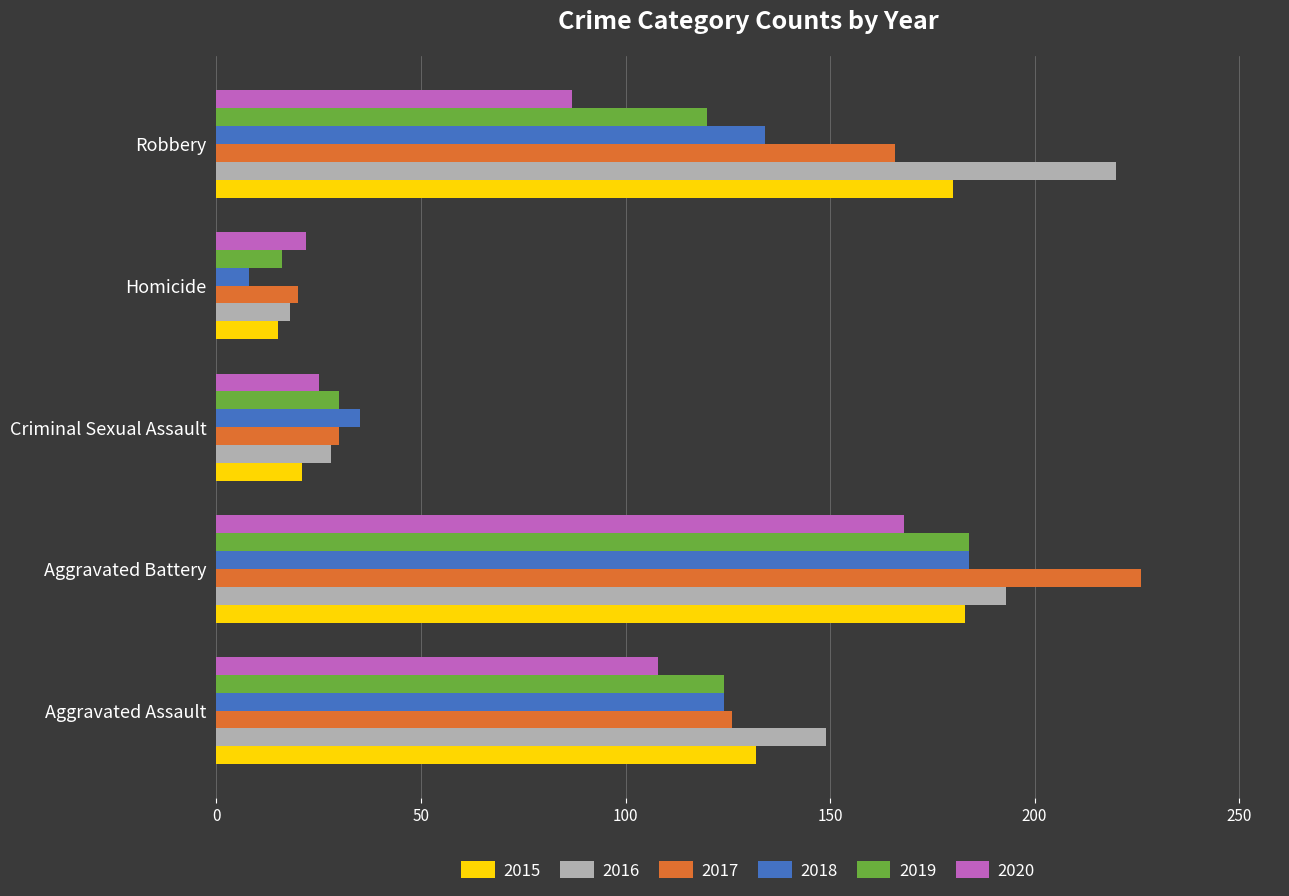

Rank the categories by 2017 value from highest to lowest.

Aggravated Battery, Robbery, Aggravated Assault, Criminal Sexual Assault, Homicide